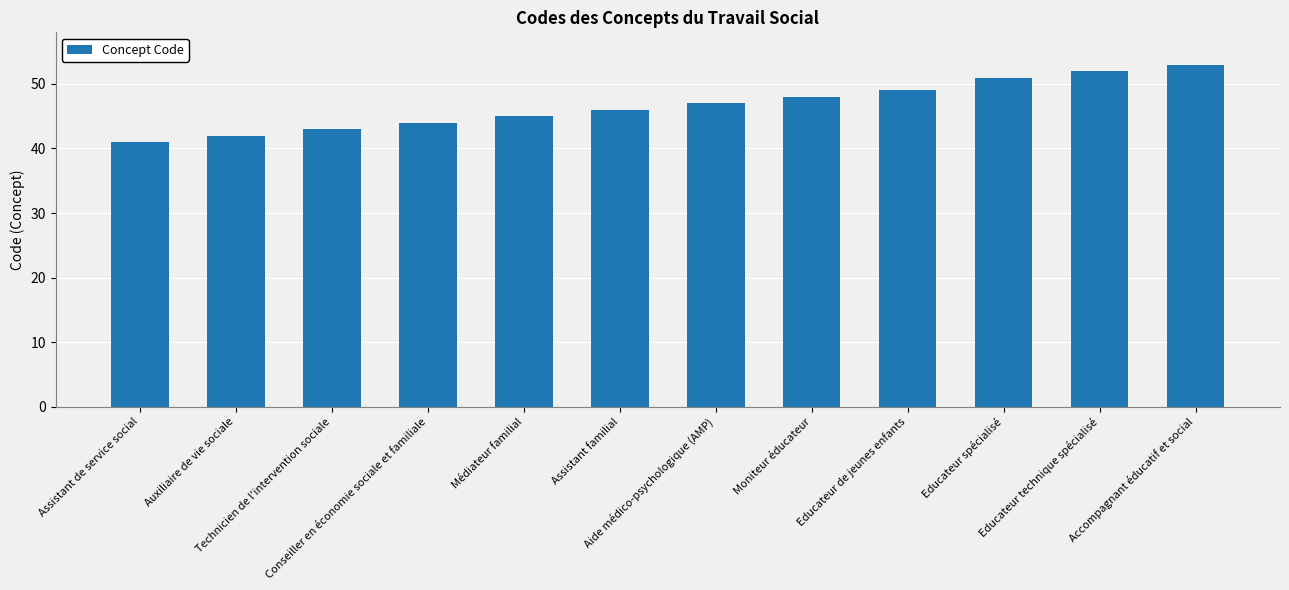

What is the difference between the values at Moniteur éducateur and Accompagnant éducatif et social?

5